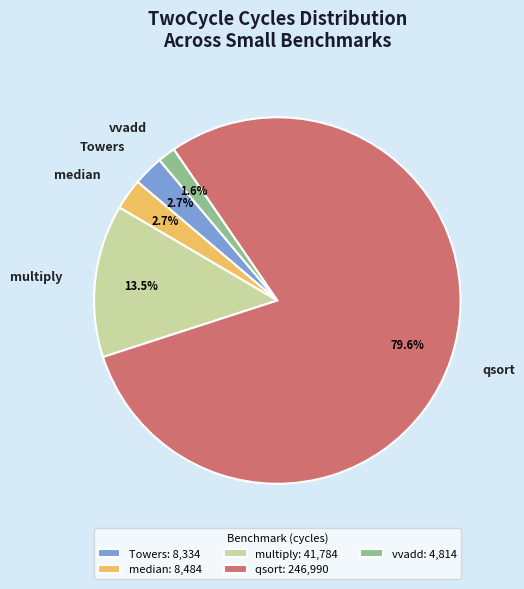

Count the number of slices in the pie.

5